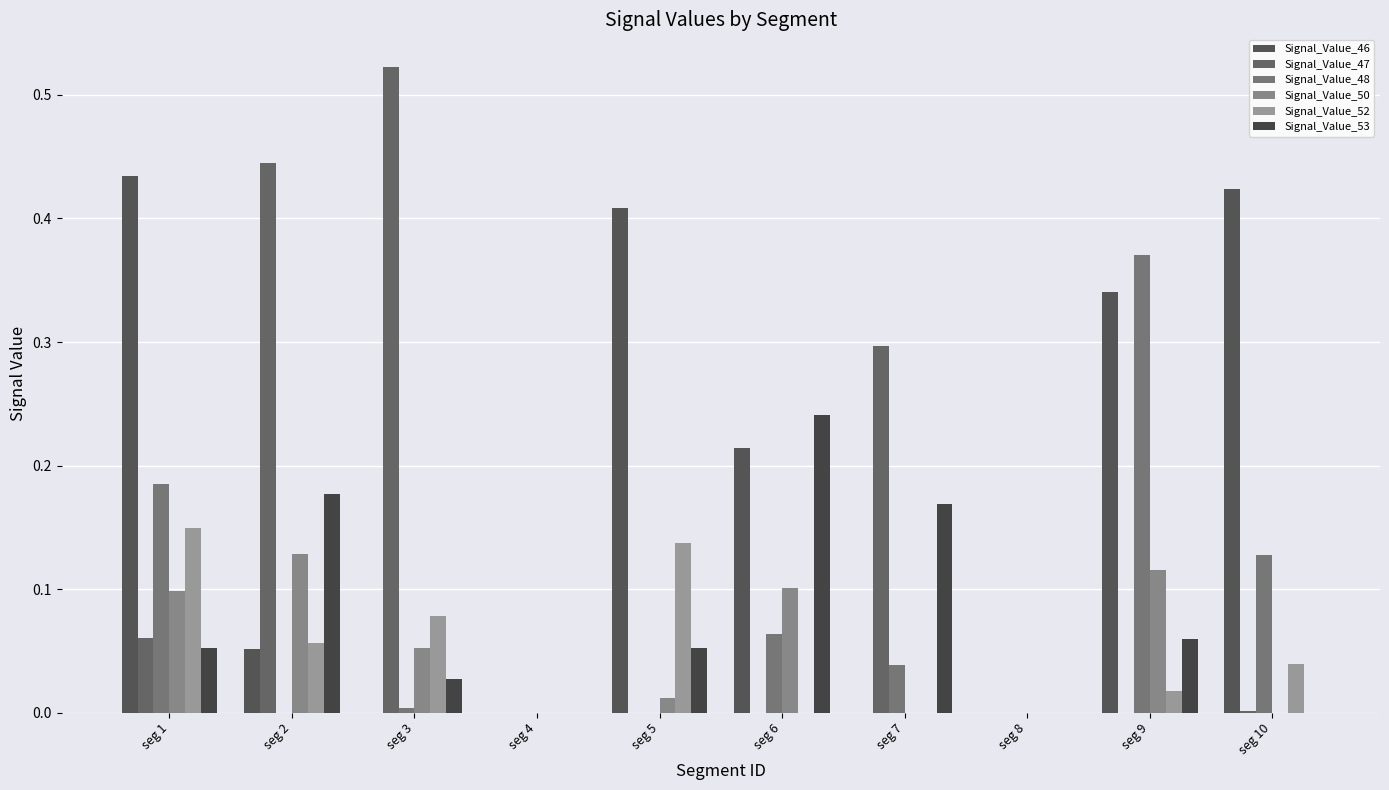

At how many categories does at least one series exceed 0?

8